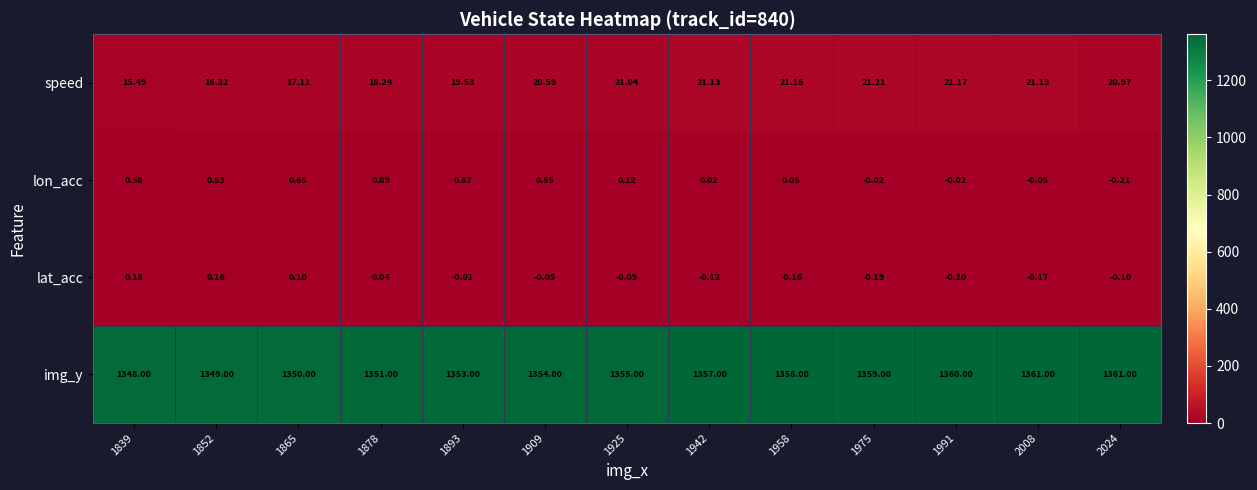

Is the value of lon_acc at 2024 greater than the value of speed at 1852?

No